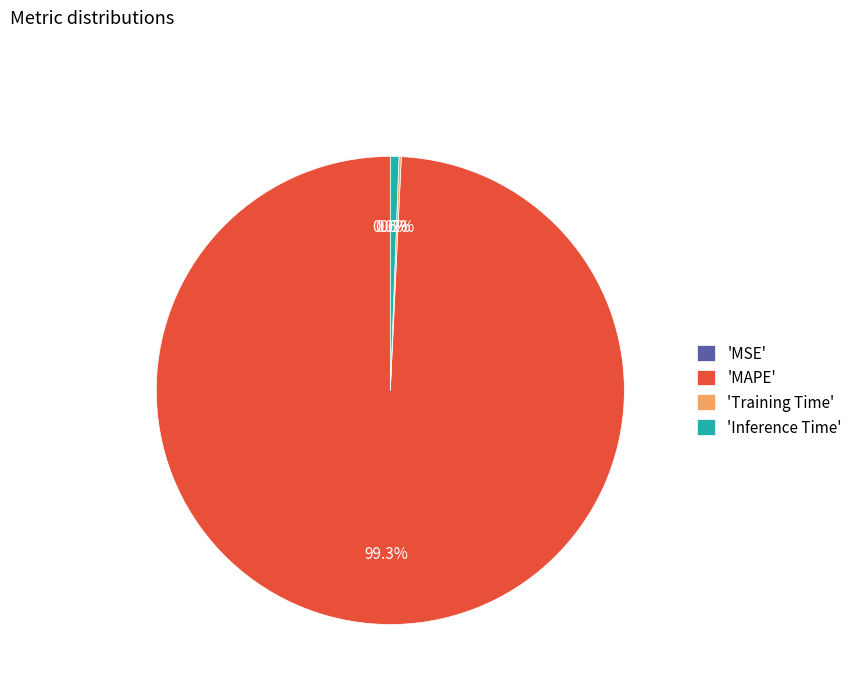

Does any single category account for the majority?

Yes